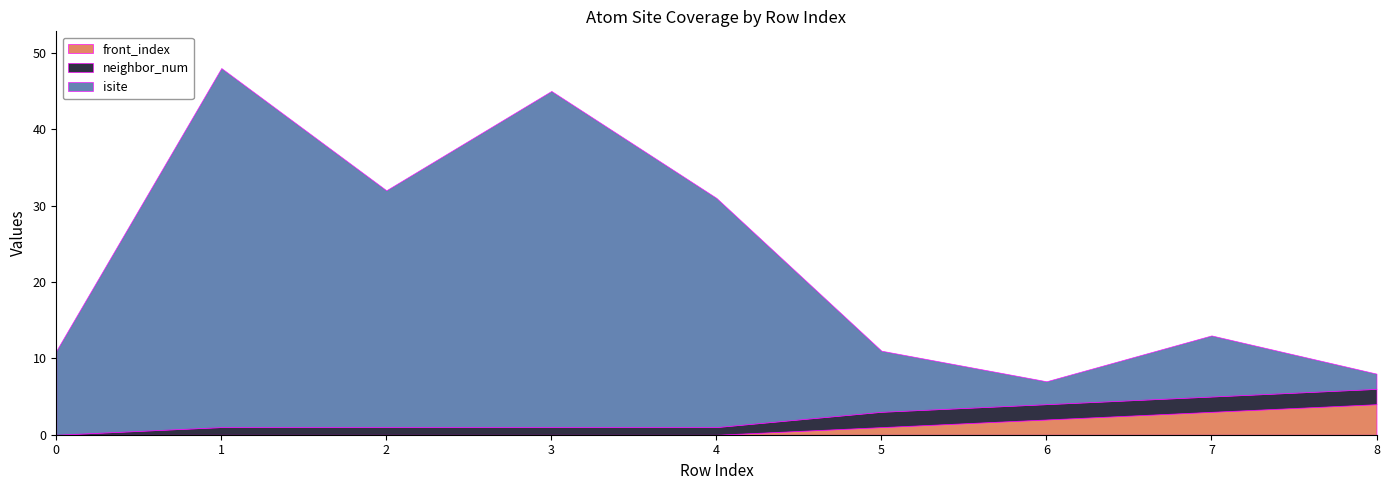

Which series has the largest total across all categories?

isite